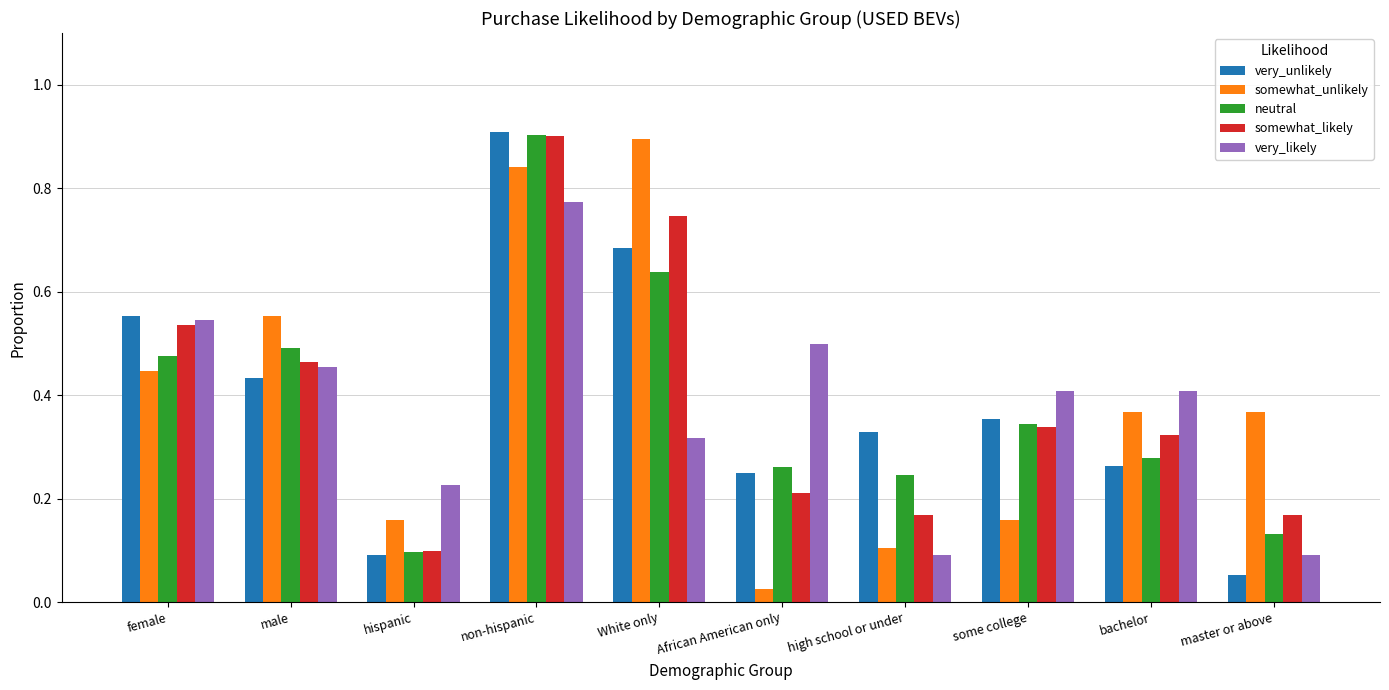

At how many categories does at least one series exceed 0?

10